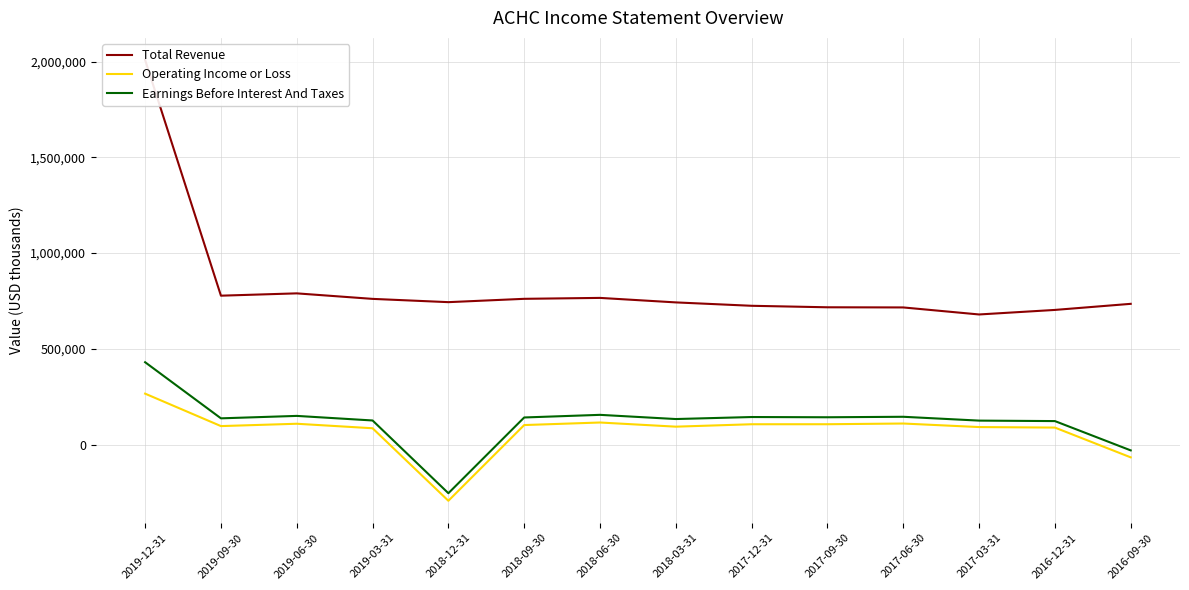

Read the Earnings Before Interest And Taxes value at 2018-12-31.

-254200